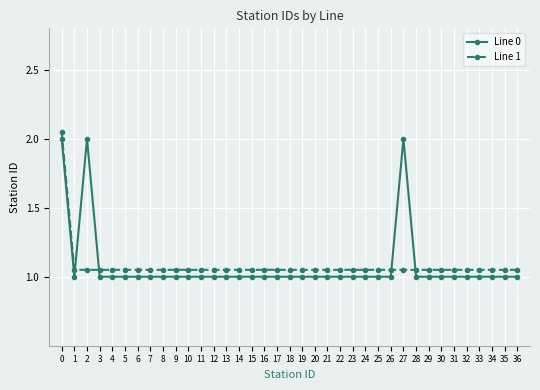

Count the number of data series in this chart.

2